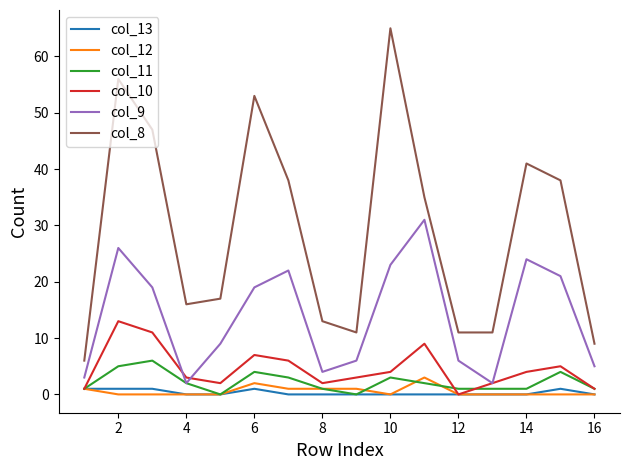

Which series has the widest spread of values?

col_8